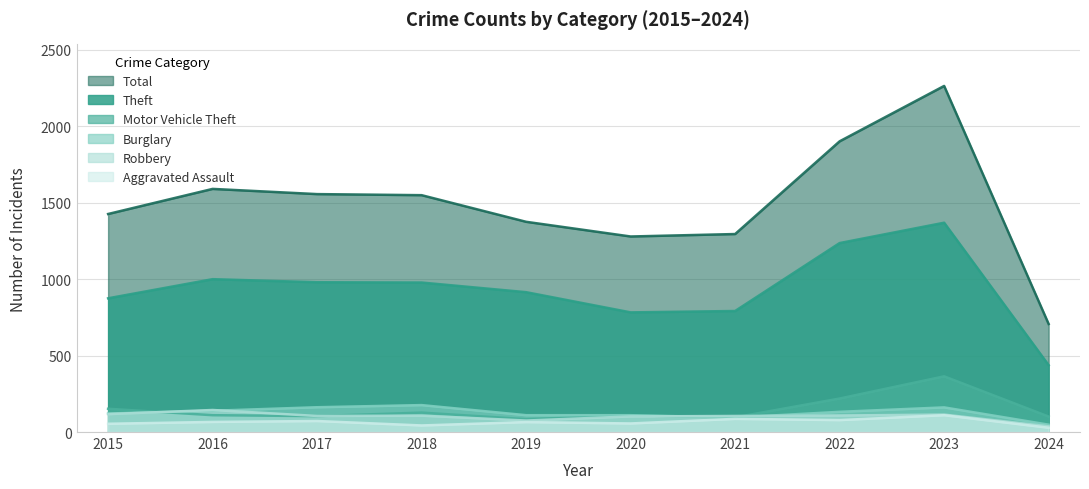

At which category does the chart reach its peak across all series?

2023